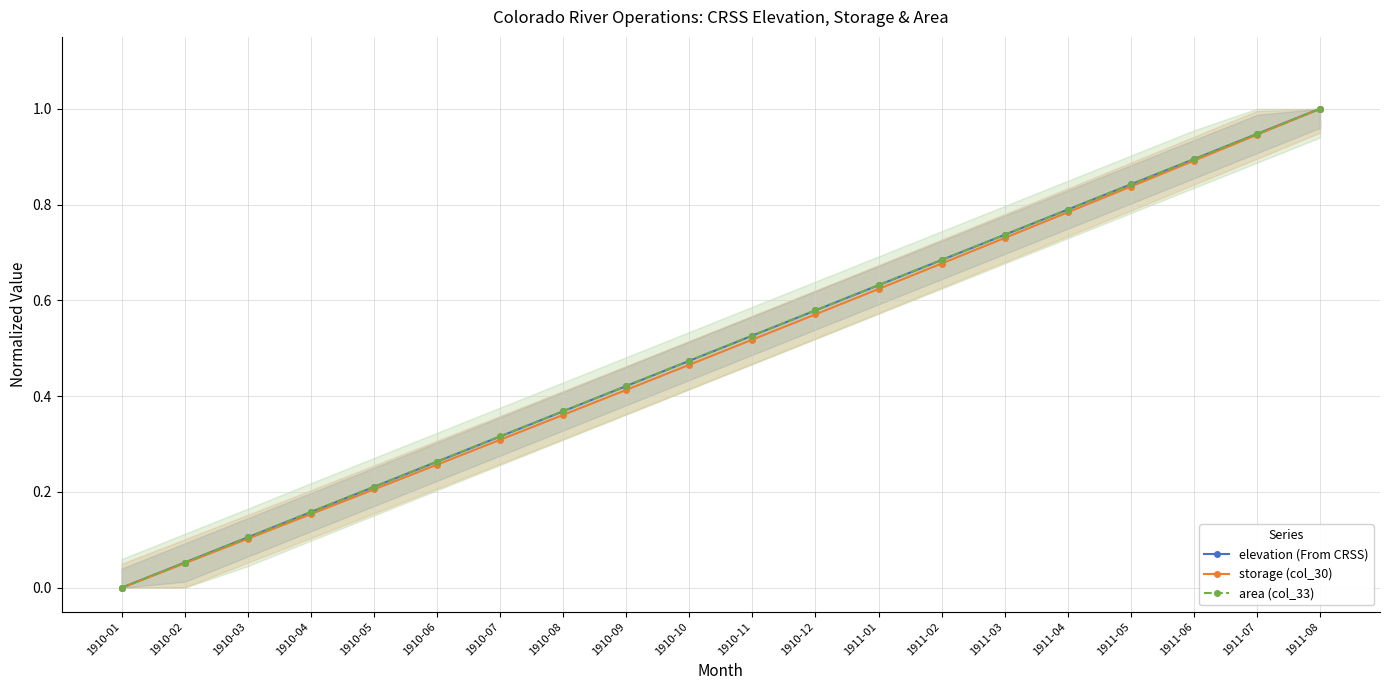

True or false: storage (col_30) and elevation (From CRSS) cross at least once.

False